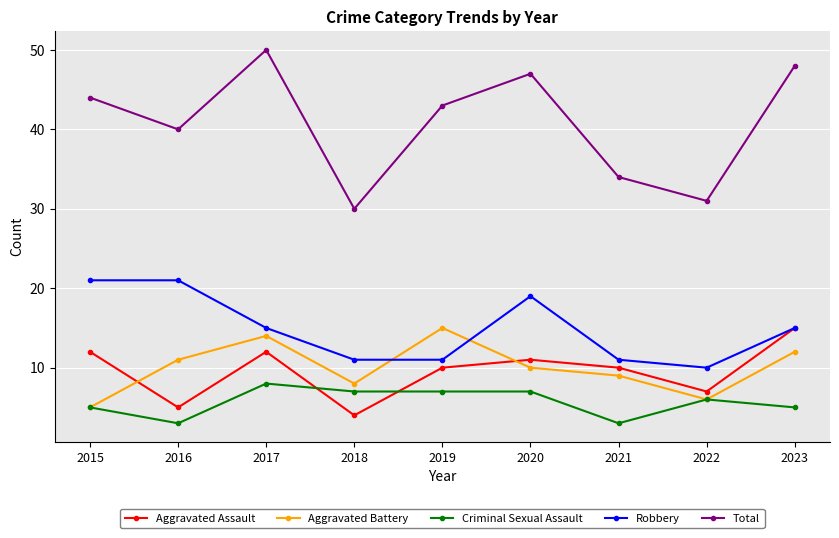

True or false: Aggravated Battery has a value of 5 at 2015.

True